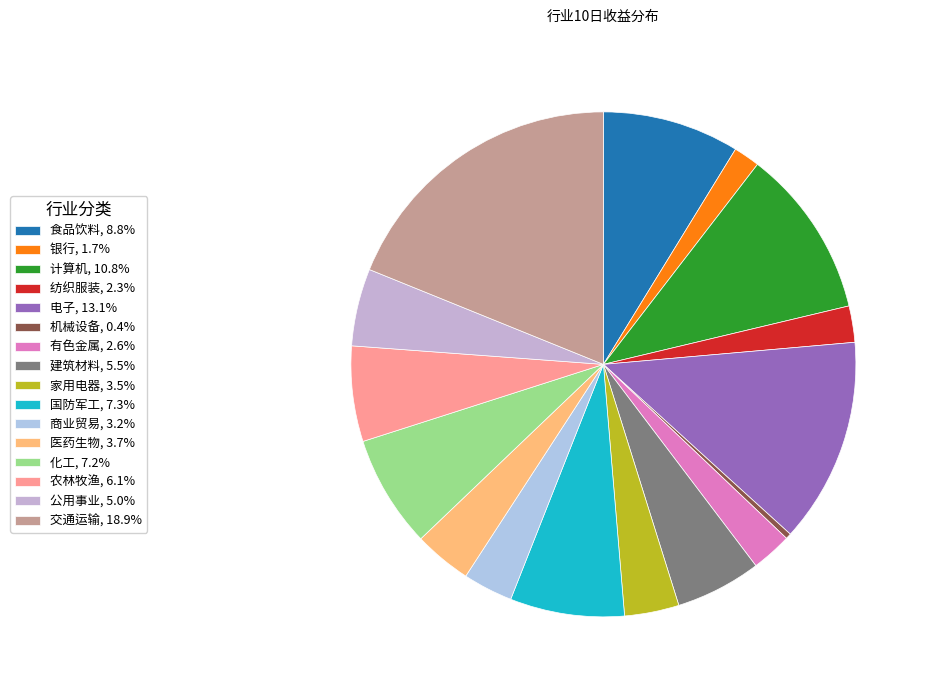

What percentage do 建筑材料 and 商业贸易 together represent?

8.7%